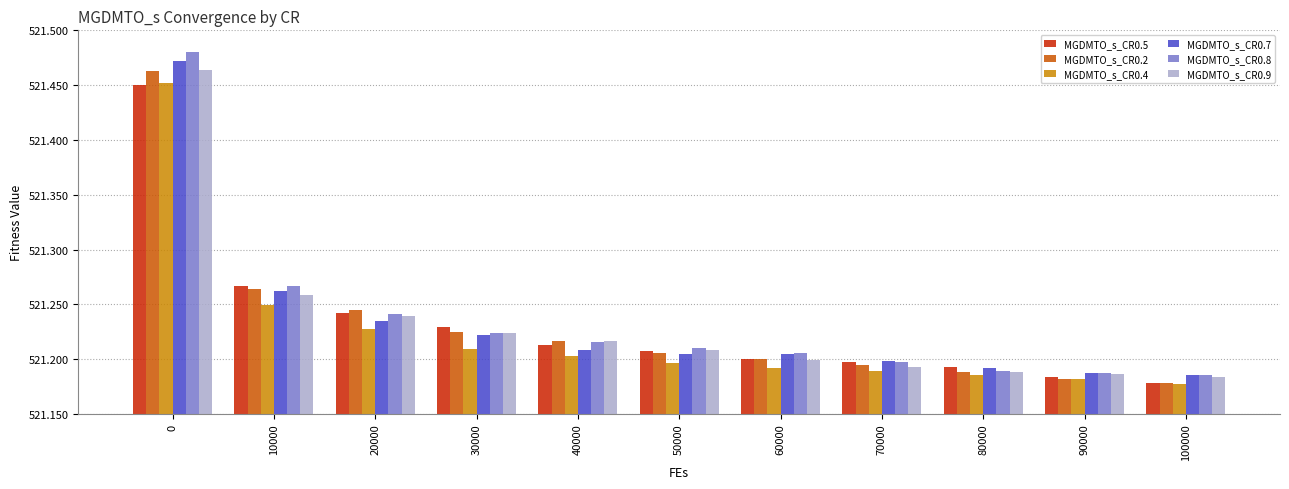

What is the difference between the MGDMTO_s_CR0.9 values at 20000 and 90000?

0.1